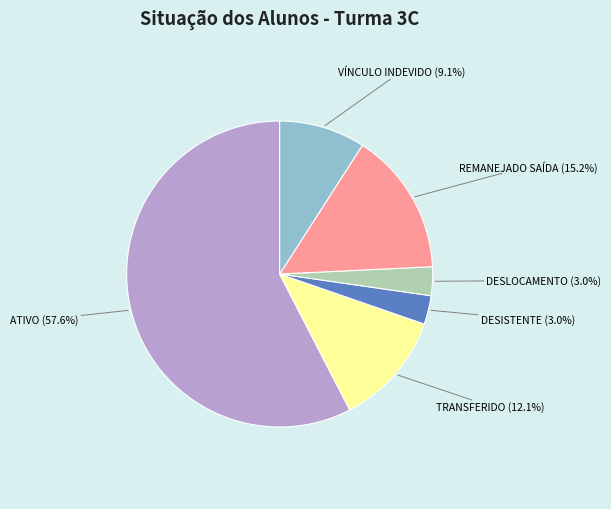

Count the number of slices in the pie.

6